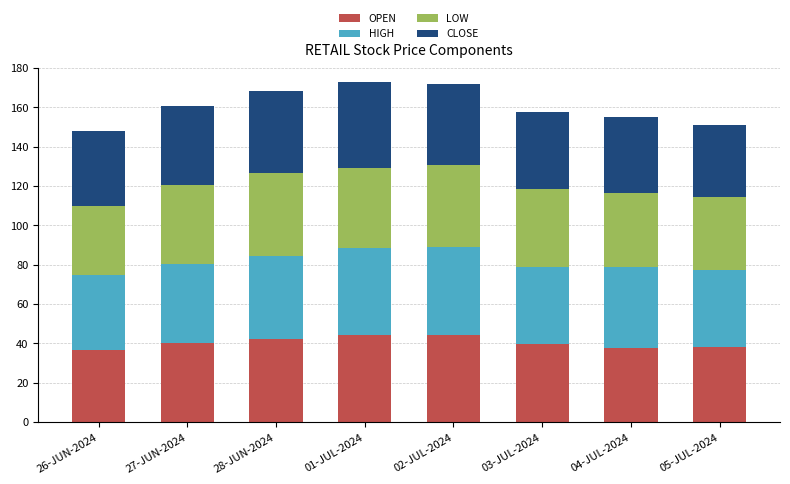

What is the sum of the OPEN values at 27-JUN-2024 and 28-JUN-2024?

82.3